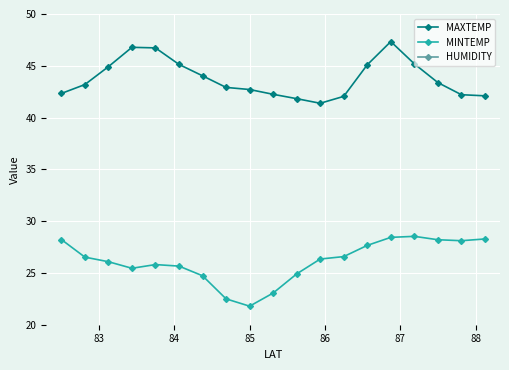

What are all the series names shown in the legend?

MAXTEMP, MINTEMP, HUMIDITY